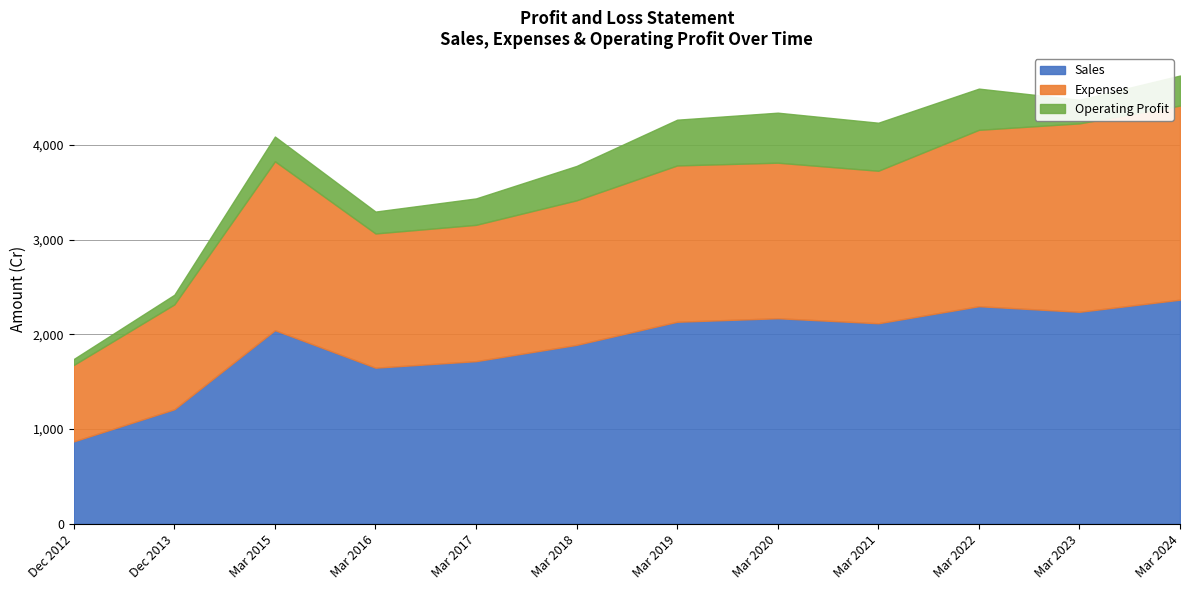

The Expenses series shows 670 at Mar 2024. True or false?

False